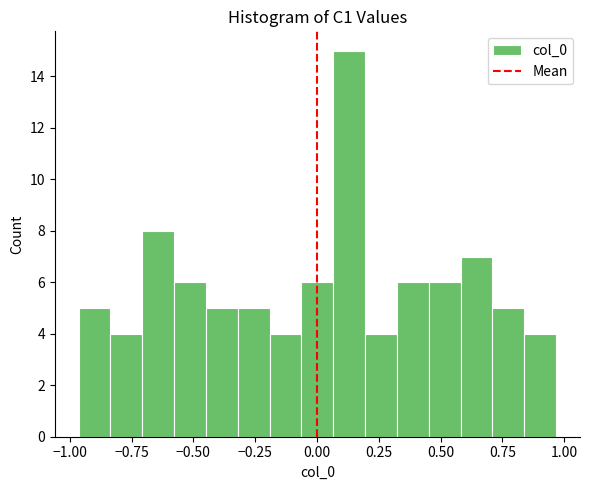

Read against the x-axis, roughly where is the centre of the tallest bar?

0.15